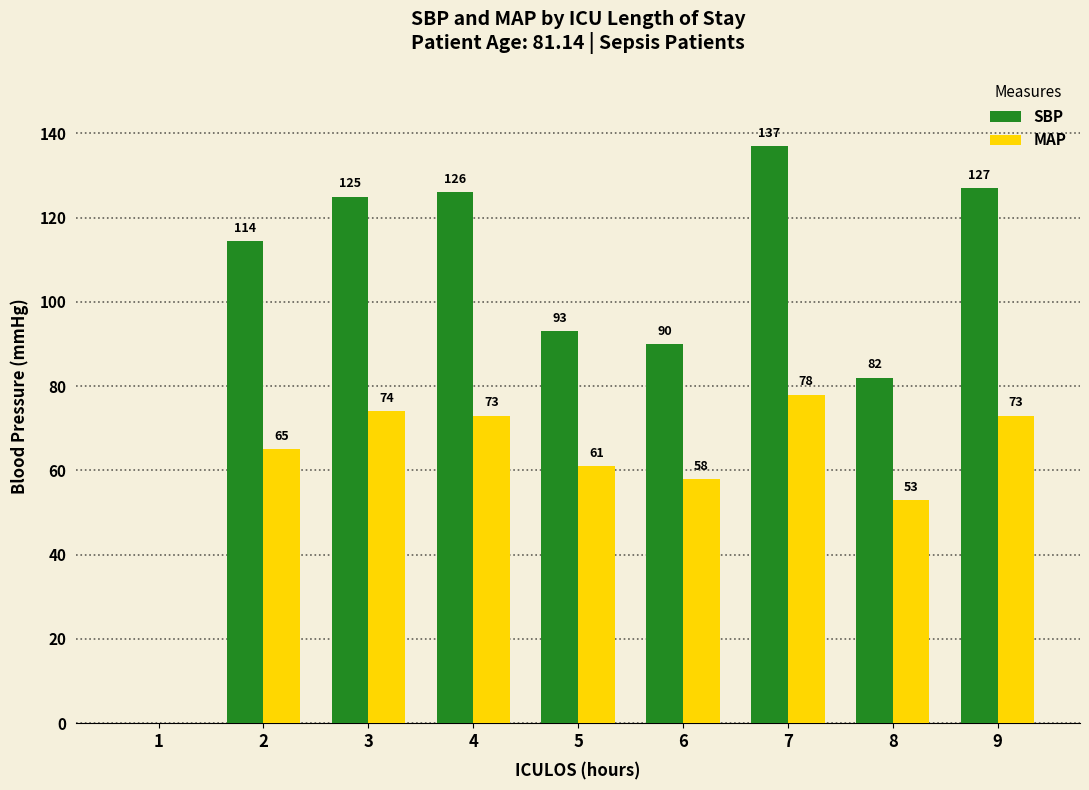

What is the average value of the MAP series?

59.4